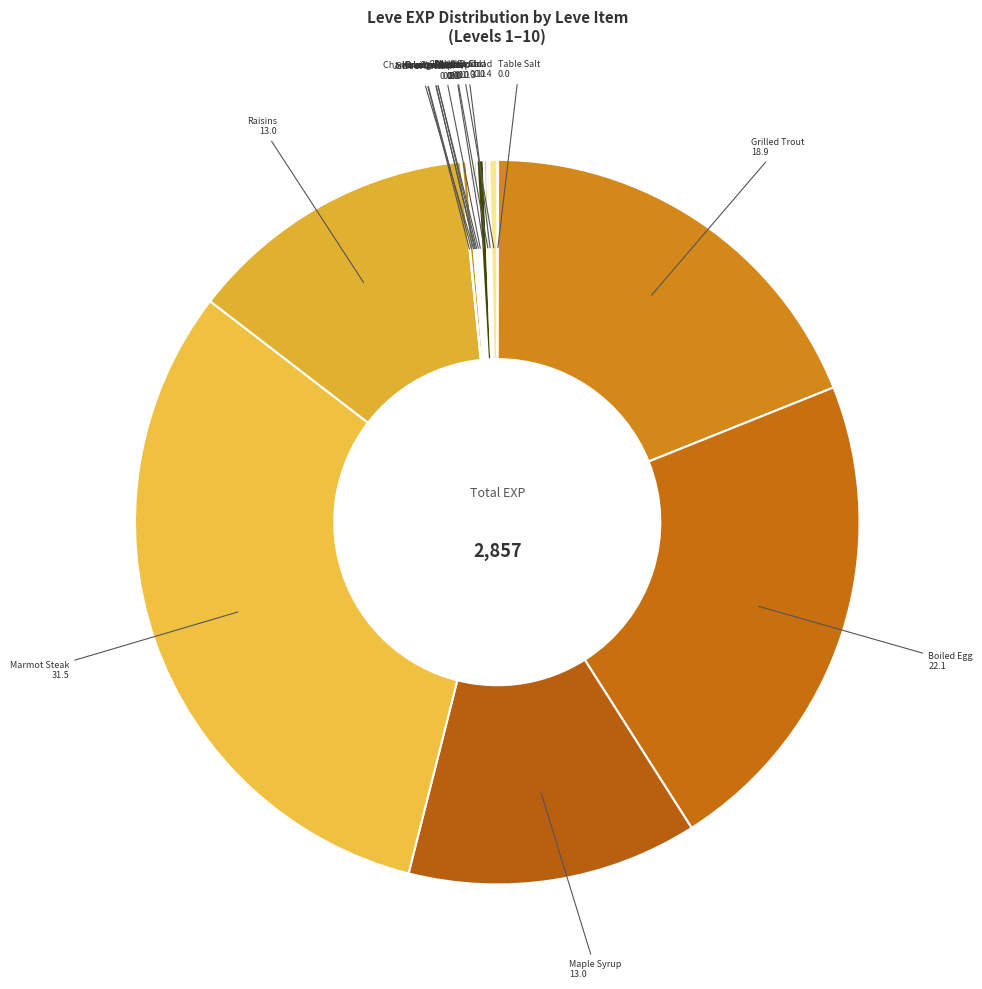

Count the number of slices in the pie.

18